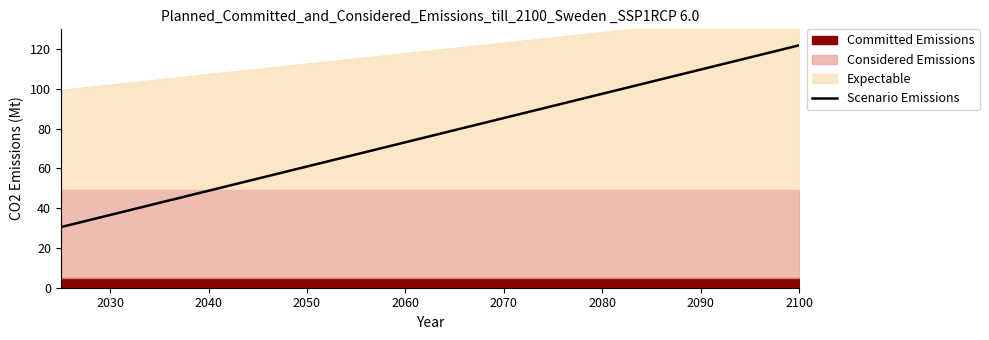

What is the value of the 6th point from the left?

61.0